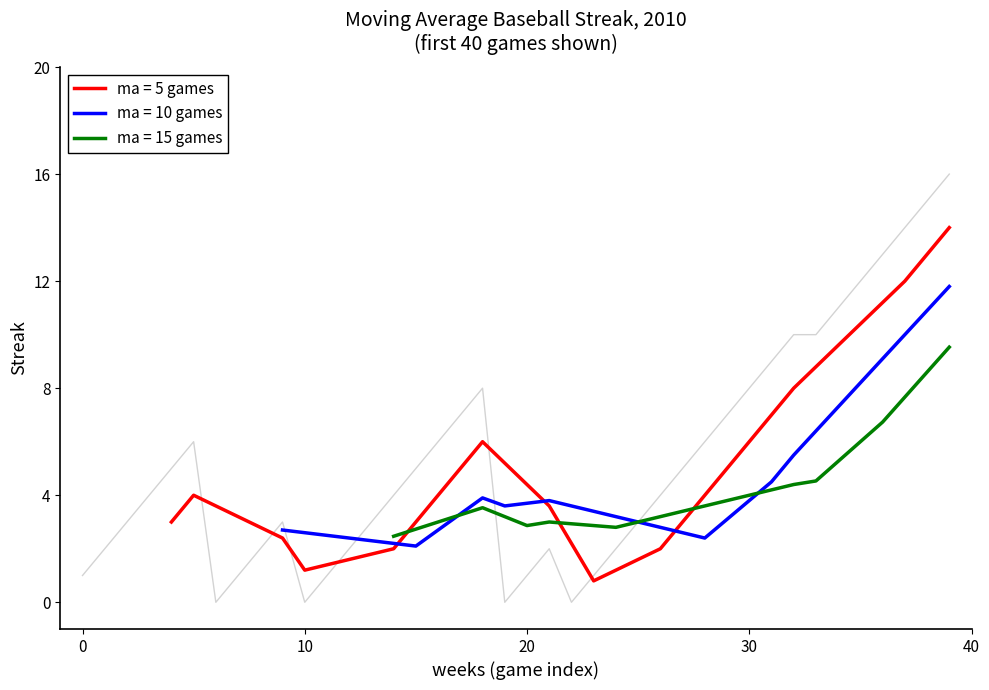

What is the sum of the values at 36 and 26?

17